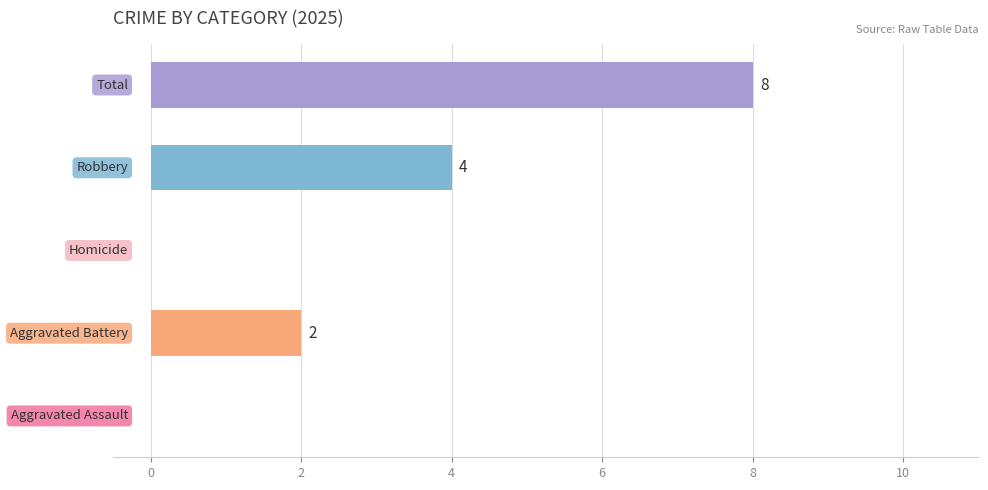

What is the sum of all values?

14